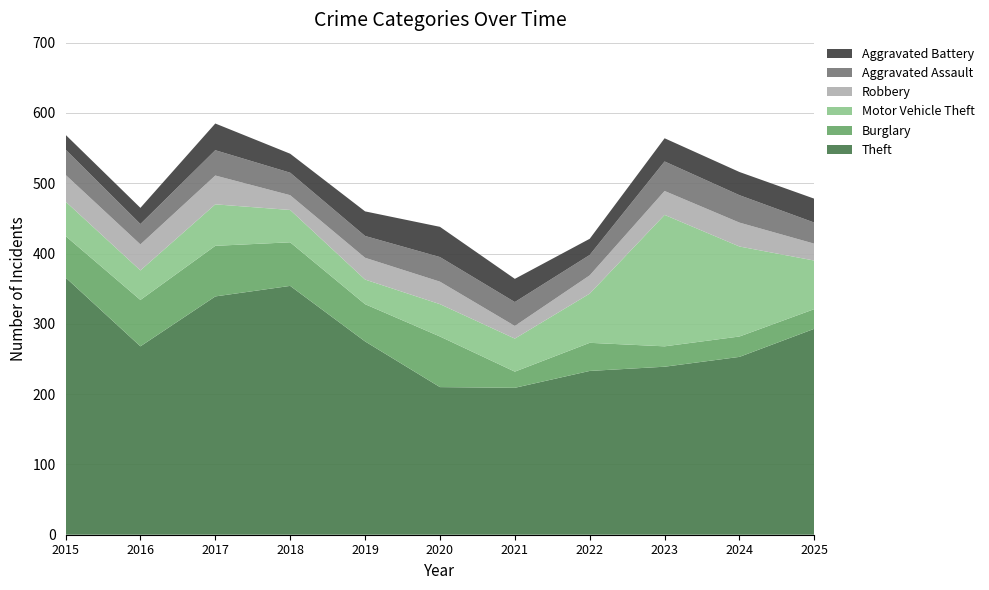

Reading left to right, transcribe all the data shown in this chart.

Theft: 2015=366	2016=268	2017=339	2018=354	2019=275	2020=210	2021=209	2022=233	2023=239	2024=253	2025=293
Burglary: 2015=59	2016=66	2017=72	2018=62	2019=53	2020=72	2021=23	2022=40	2023=29	2024=29	2025=28
Motor Vehicle Theft: 2015=49	2016=42	2017=59	2018=46	2019=35	2020=46	2021=47	2022=70	2023=187	2024=128	2025=69
Robbery: 2015=38	2016=37	2017=41	2018=21	2019=31	2020=32	2021=18	2022=26	2023=34	2024=34	2025=24
Aggravated Assault: 2015=36	2016=29	2017=36	2018=32	2019=31	2020=35	2021=34	2022=29	2023=42	2024=39	2025=30
Aggravated Battery: 2015=21	2016=23	2017=38	2018=27	2019=35	2020=43	2021=33	2022=23	2023=33	2024=33	2025=34